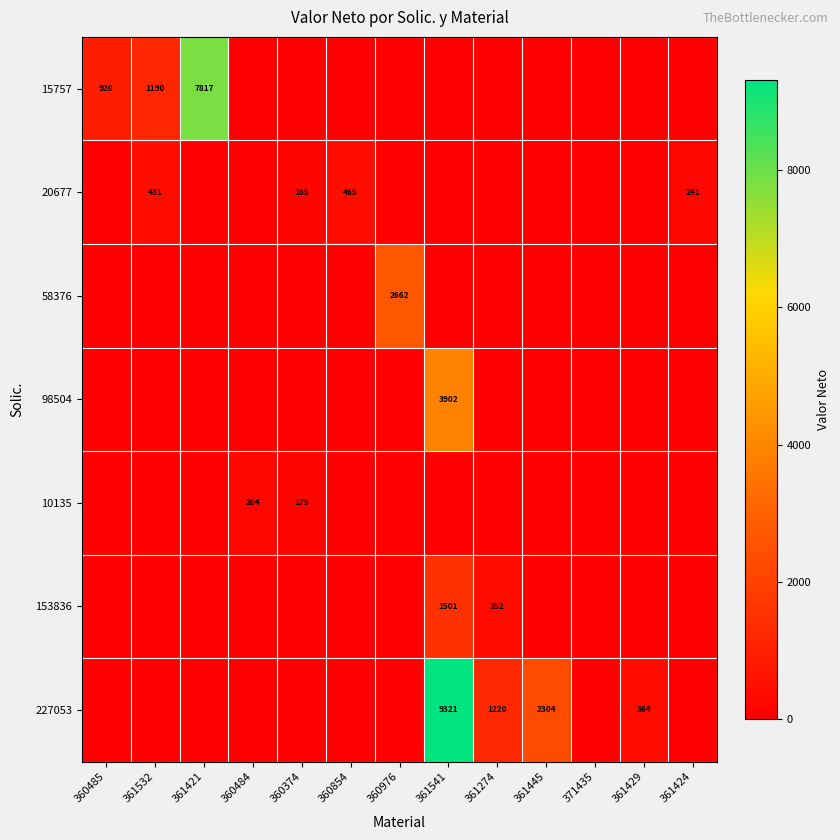

The value of 20677 at 360374 is 165. True or false?

True